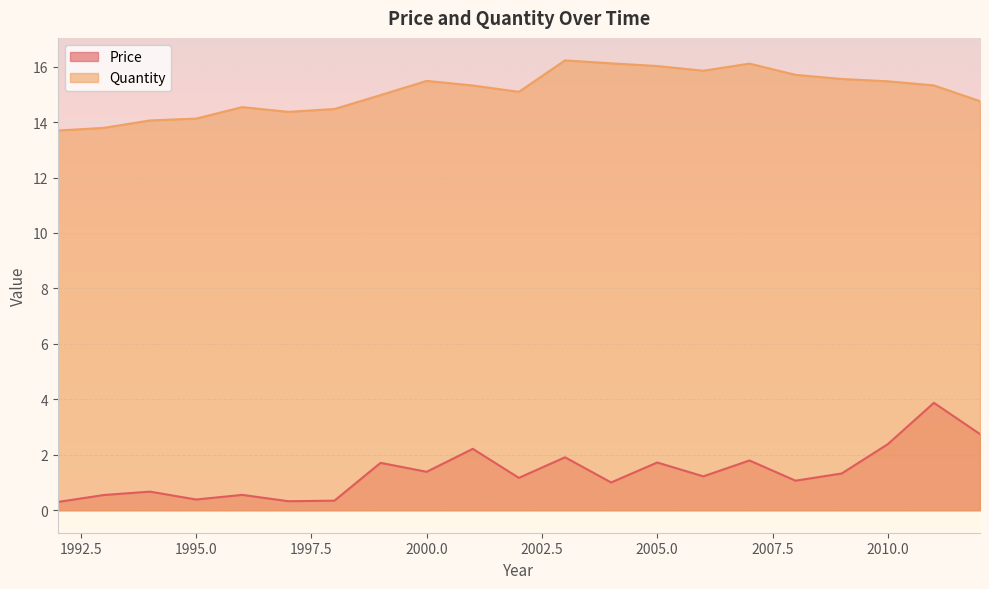

Which category has the highest value across all series?

2003